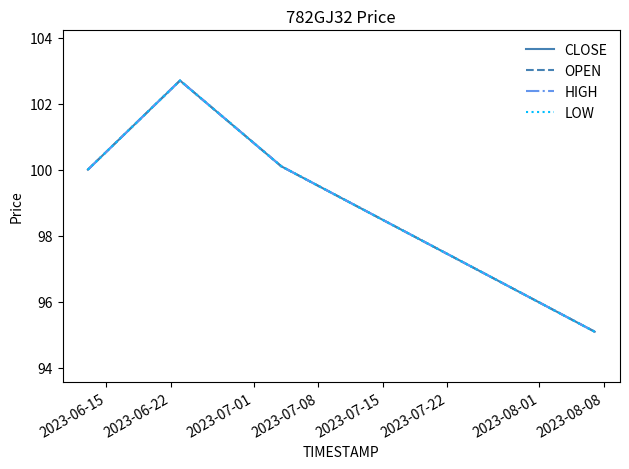

Which series has the largest total across all categories?

CLOSE